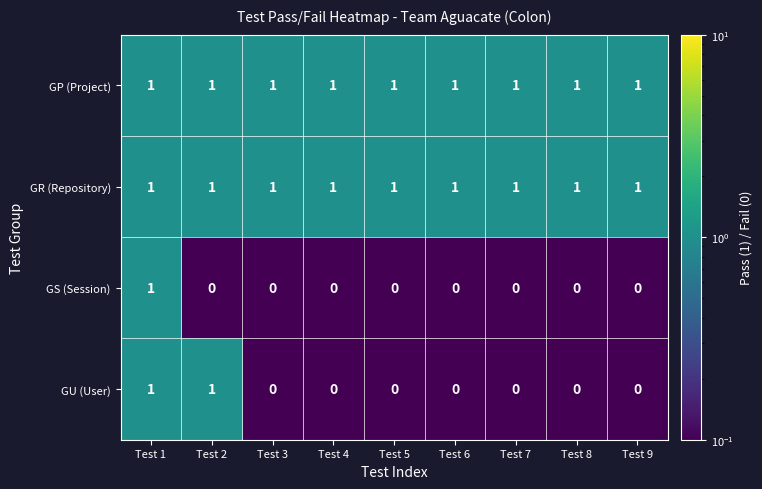

How many GU (User) values are between 0 and 1?

9